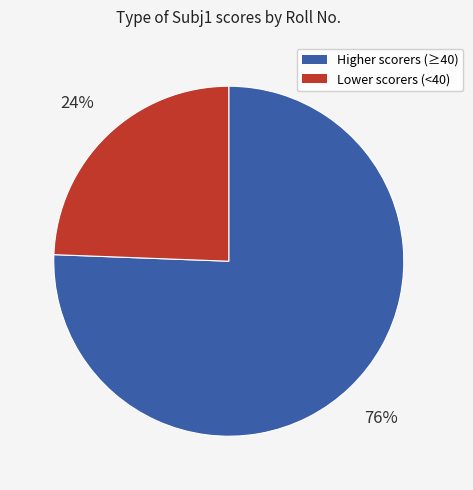

Is there any slice that represents more than half of the pie?

Yes